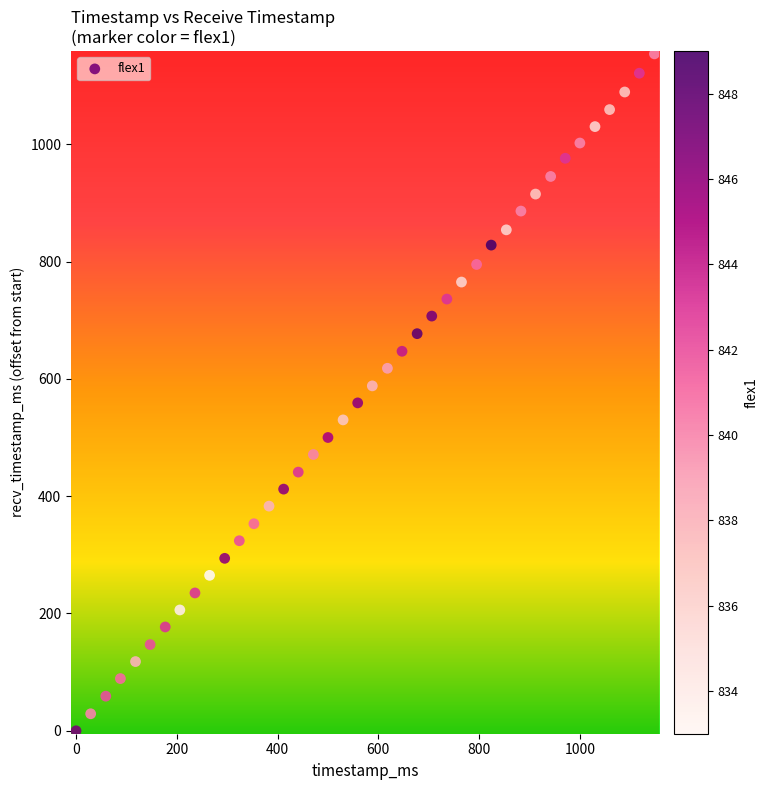

What is the range of Y values (max minus min)?

1154